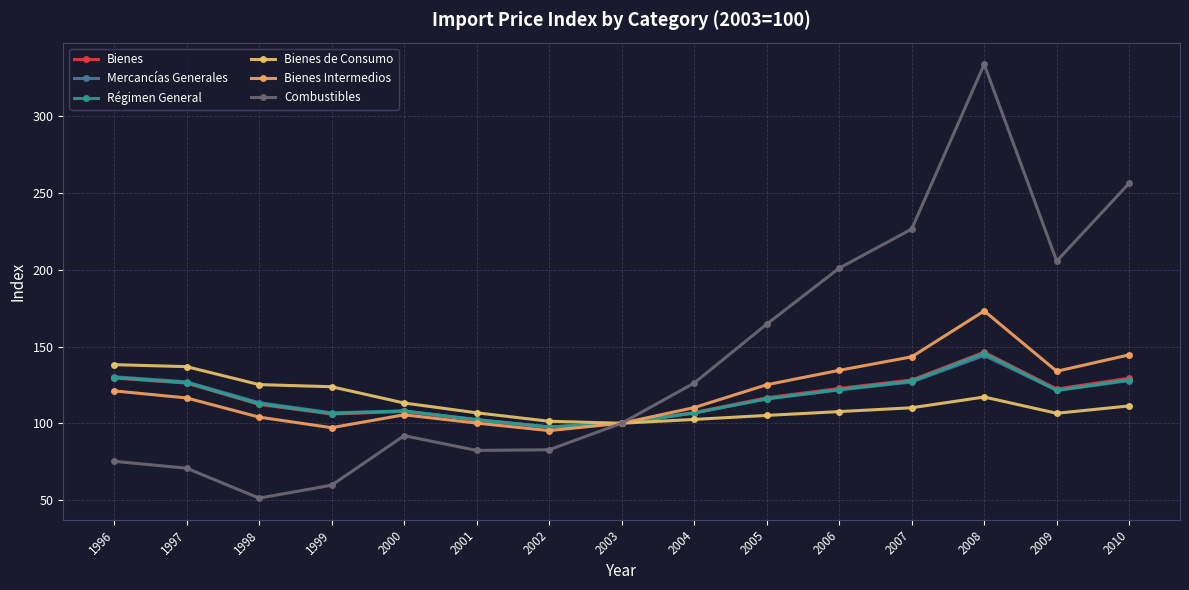

True or false: Combustibles has more than 2 interior local peaks.

False